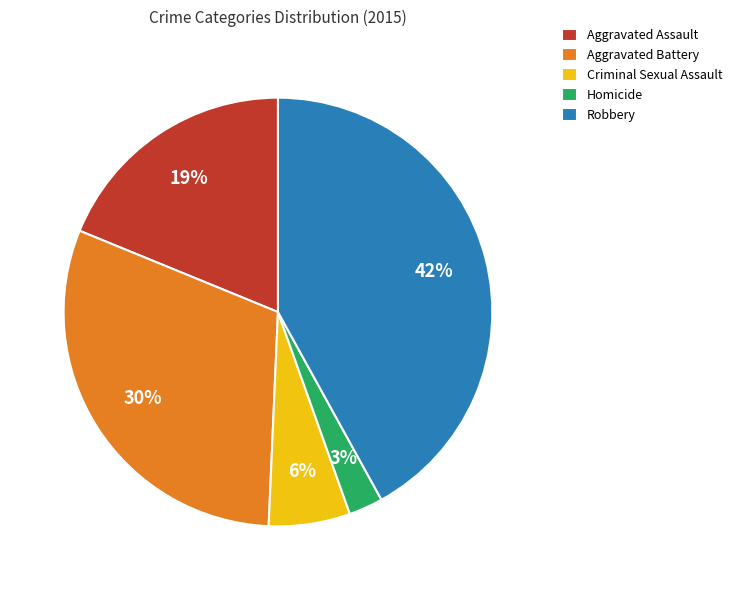

Is there a majority slice in this chart?

No